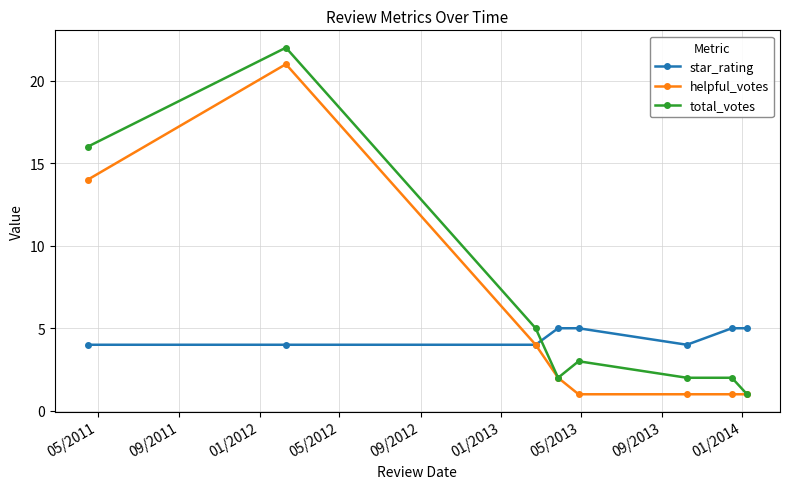

What is the value of the total_votes point at the 8th from the left?

1